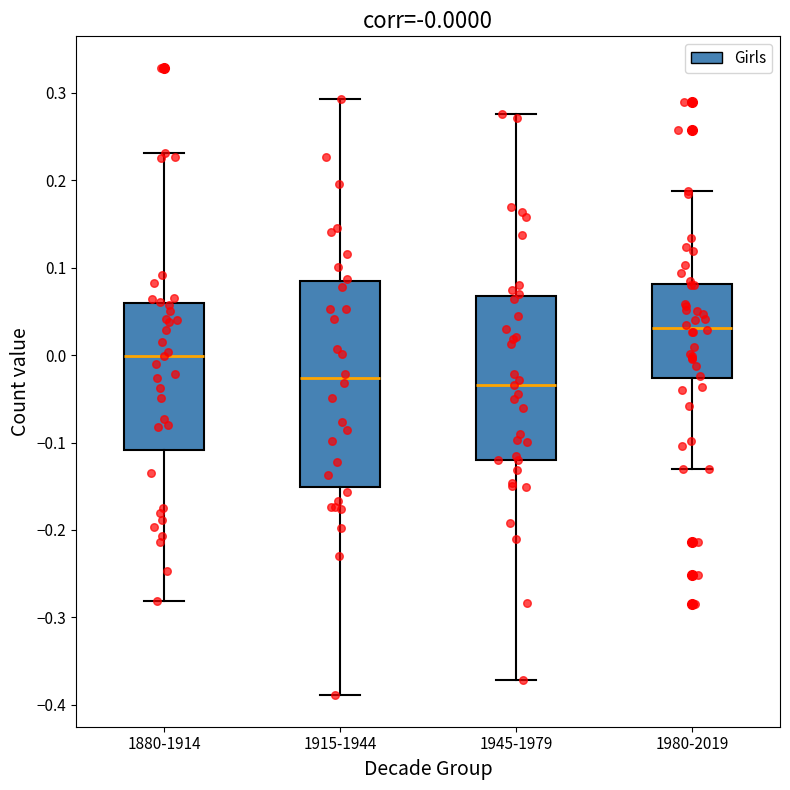

Where is the lower edge of the box for 1880-1914 on the y-axis? The values are not printed on the chart, so give them approximately, as read against the axis.

-0.08